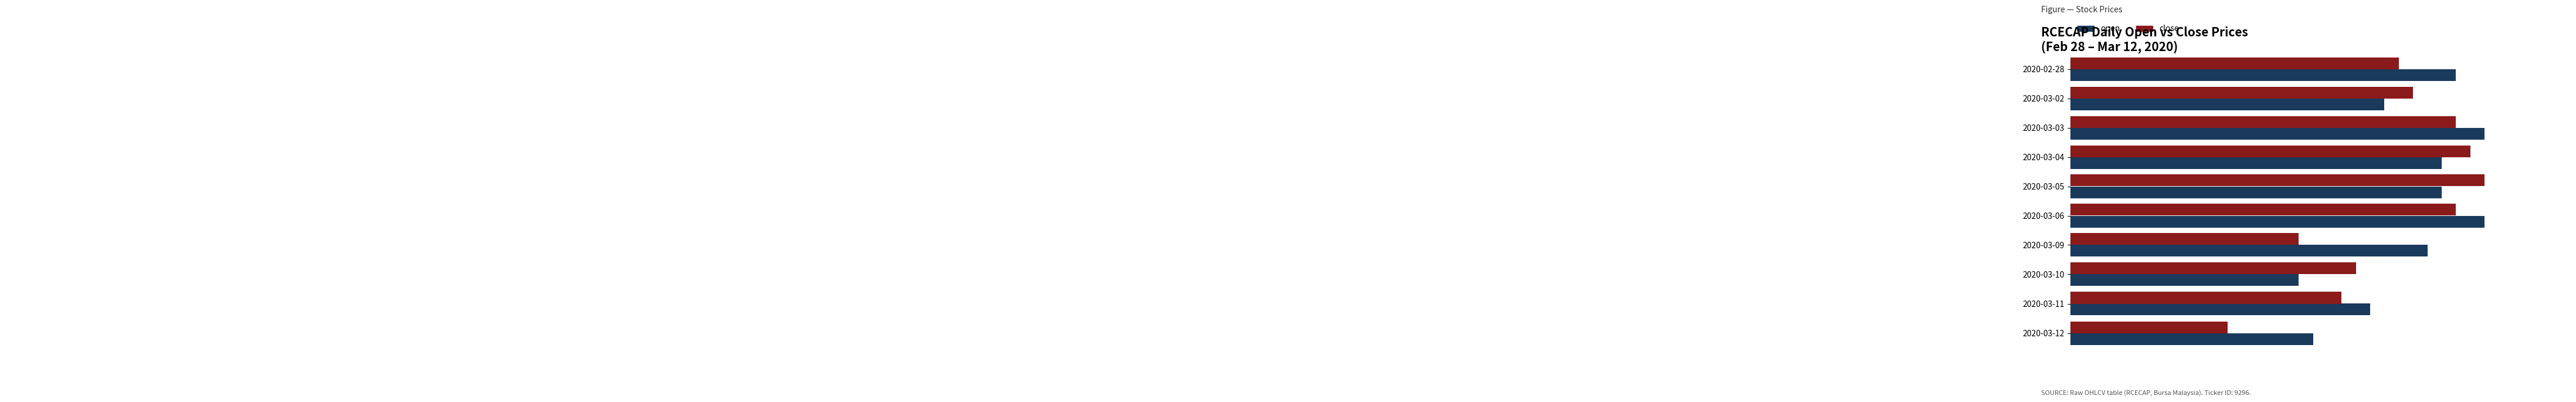

Which series changed the most between 2020-03-04 and 2020-03-06?

open